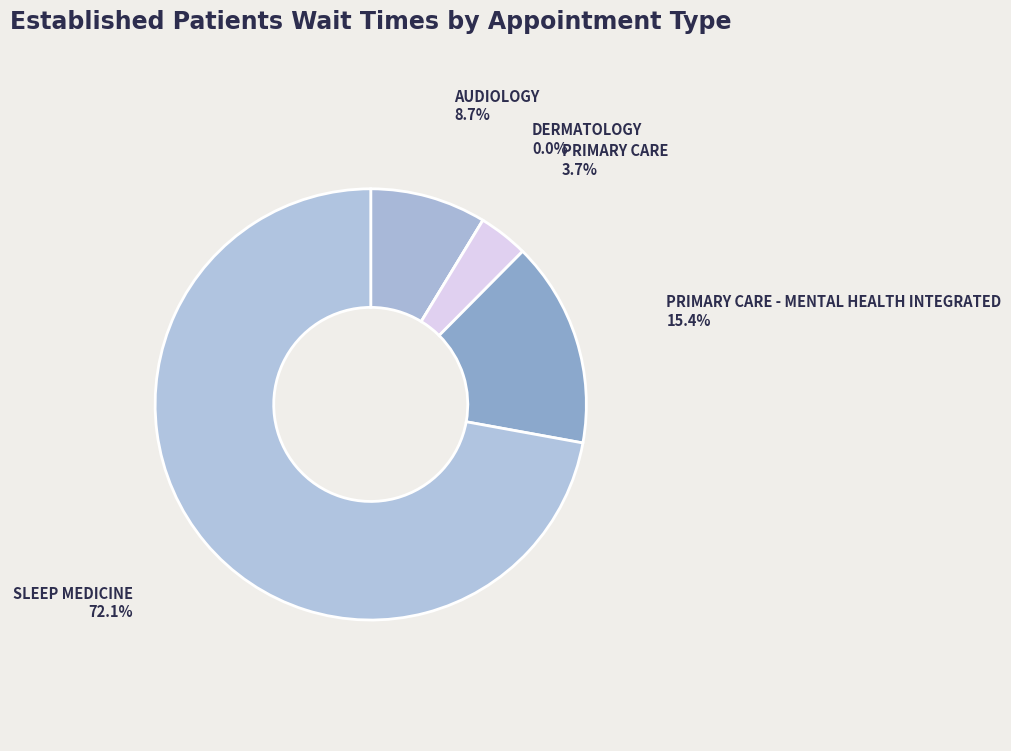

To the nearest percent, what is the average slice percentage?

20%